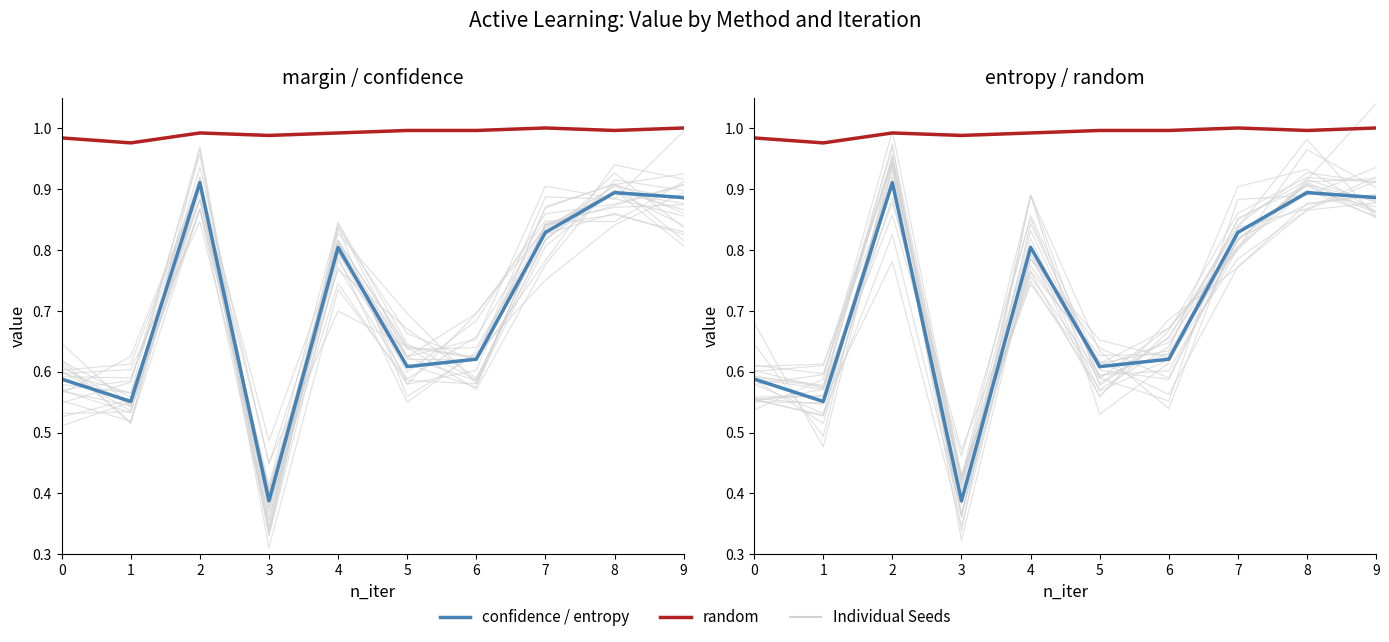

How many interior local valleys does the random series have?

3